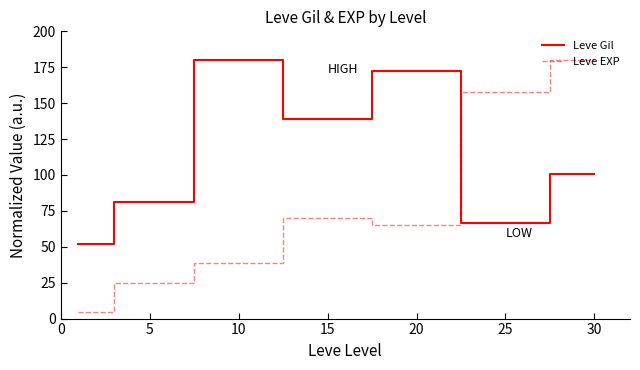

What is the difference between the maximum and minimum values in the Leve Gil series?

127.9